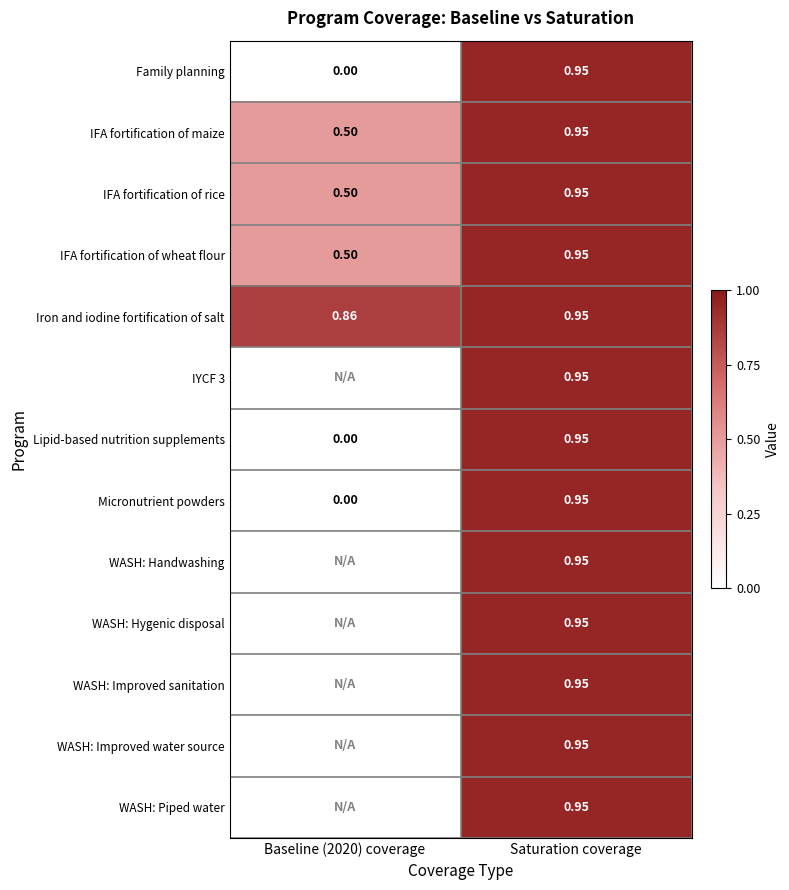

How many values in Micronutrient powders are above zero?

1